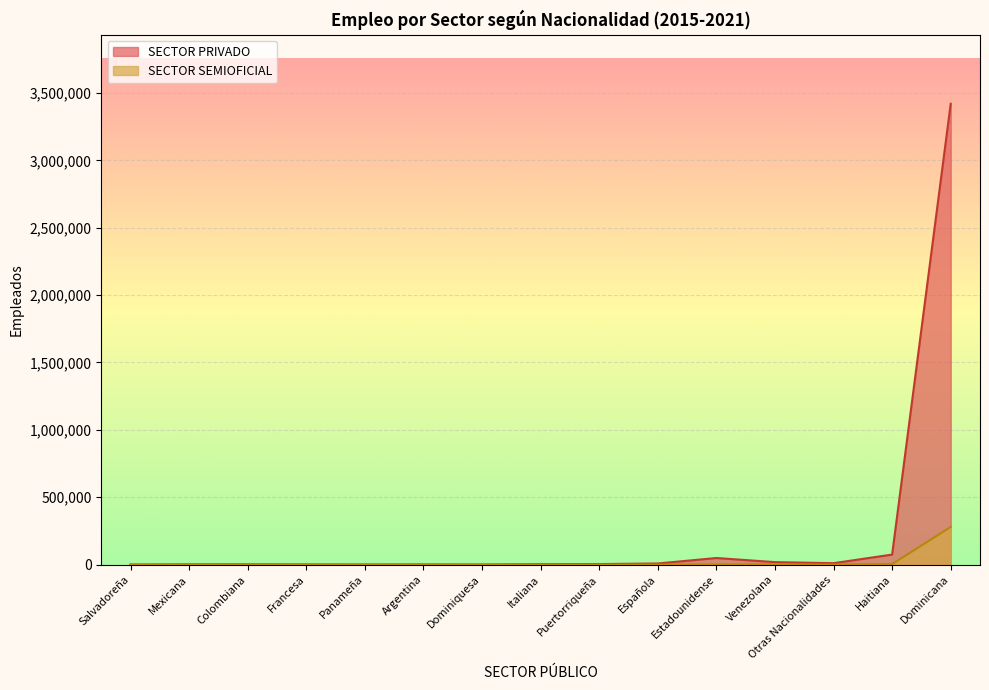

Which series has the widest spread of values?

SECTOR PRIVADO